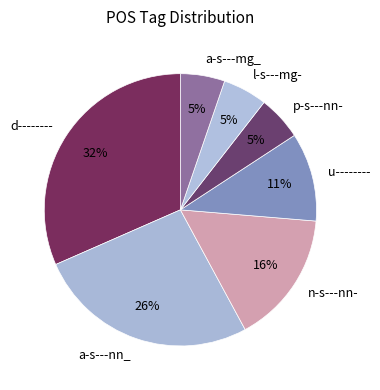

True or false: p-s---nn- accounts for 20% of the total.

False